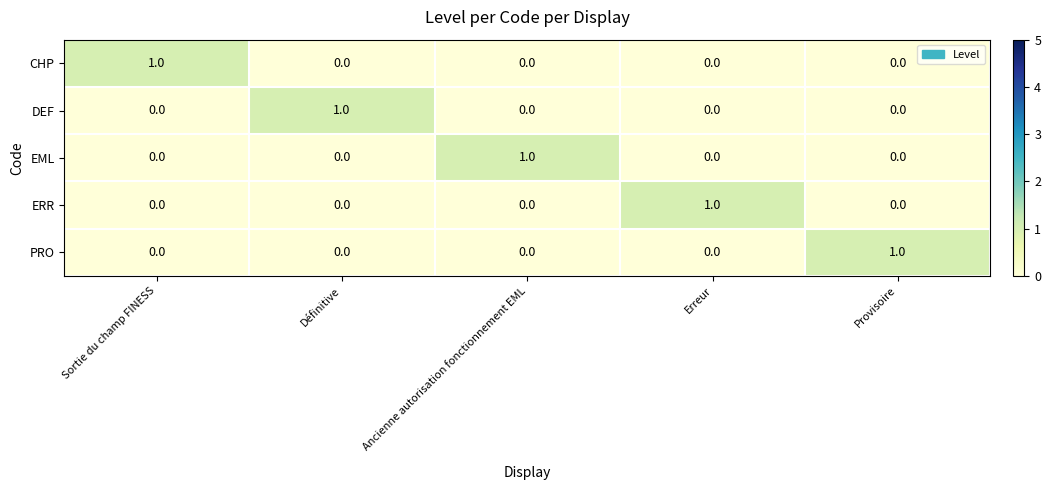

Reading left to right, extract all data points from this chart.

CHP: Sortie du champ FINESS=1	Définitive=0	Ancienne autorisation fonctionnement EML=0	Erreur=0	Provisoire=0
DEF: Sortie du champ FINESS=0	Définitive=1	Ancienne autorisation fonctionnement EML=0	Erreur=0	Provisoire=0
EML: Sortie du champ FINESS=0	Définitive=0	Ancienne autorisation fonctionnement EML=1	Erreur=0	Provisoire=0
ERR: Sortie du champ FINESS=0	Définitive=0	Ancienne autorisation fonctionnement EML=0	Erreur=1	Provisoire=0
PRO: Sortie du champ FINESS=0	Définitive=0	Ancienne autorisation fonctionnement EML=0	Erreur=0	Provisoire=1